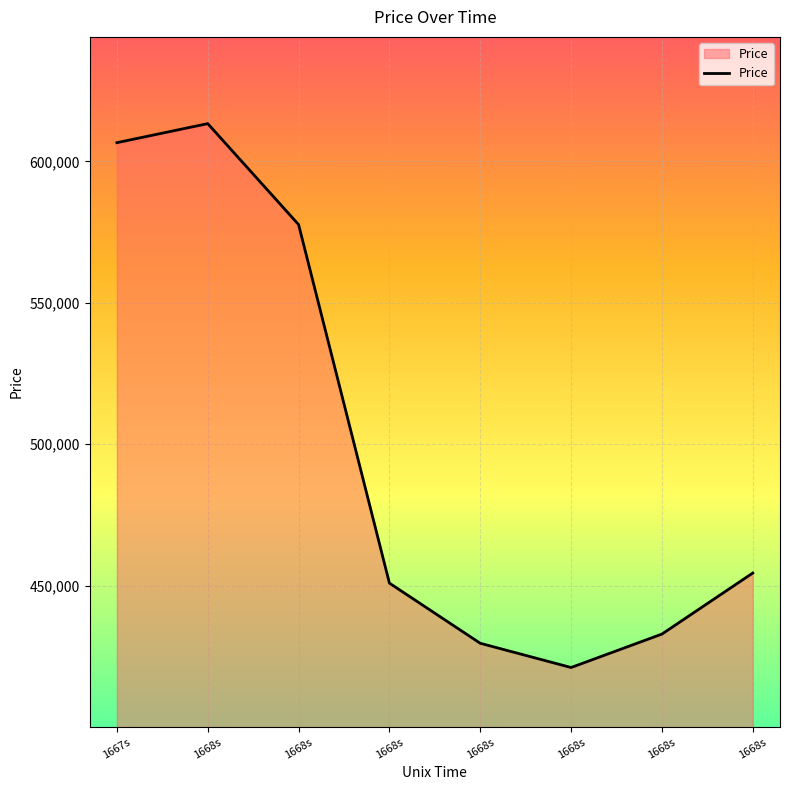

How many lines are shown in the chart?

1